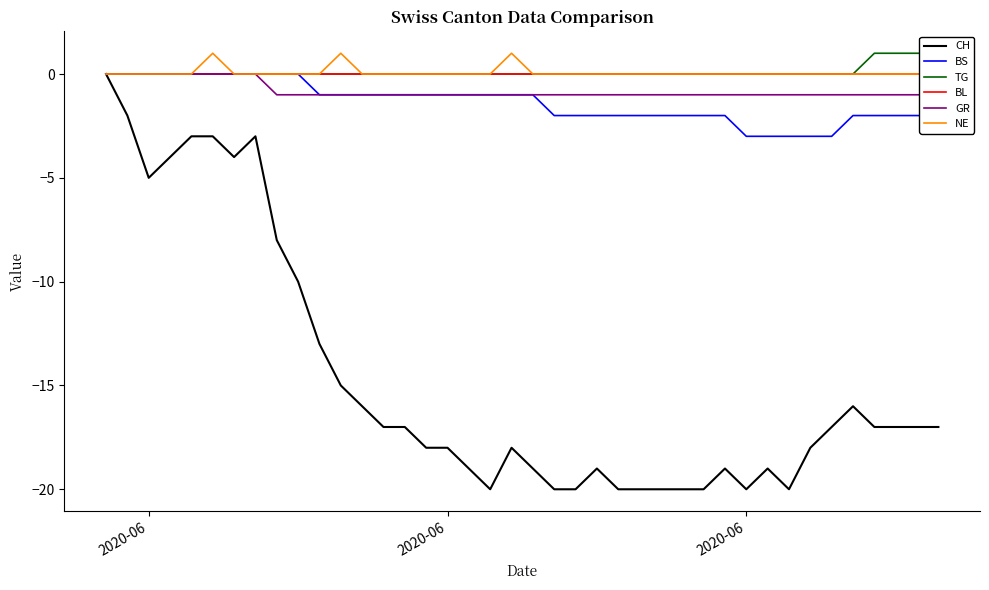

Reading right to left, what are all the values shown in this chart?

CH: -17	-17	-17	-17	-16	-17	-18	-20	-19	-20	-19	-20	-20	-20	-20	-20	-19	-20	-20	-19	-18	-20	-19	-18	-18	-17	-17	-16	-15	-13	-10	-8	-3	-4	-3	-3	-4	-5	-2	0
BS: -2	-2	-2	-2	-2	-3	-3	-3	-3	-3	-2	-2	-2	-2	-2	-2	-2	-2	-2	-1	-1	-1	-1	-1	-1	-1	-1	-1	-1	-1	0	0	0	0	0	0	0	0	0	0
TG: 1	1	1	1	0	0	0	0	0	0	0	0	0	0	0	0	0	0	0	0	0	0	0	0	0	0	0	0	0	0	0	0	0	0	0	0	0	0	0	0
BL: 0	0	0	0	0	0	0	0	0	0	0	0	0	0	0	0	0	0	0	0	0	0	0	0	0	0	0	0	0	0	0	0	0	0	0	0	0	0	0	0
GR: -1	-1	-1	-1	-1	-1	-1	-1	-1	-1	-1	-1	-1	-1	-1	-1	-1	-1	-1	-1	-1	-1	-1	-1	-1	-1	-1	-1	-1	-1	-1	-1	0	0	0	0	0	0	0	0
NE: 0	0	0	0	0	0	0	0	0	0	0	0	0	0	0	0	0	0	0	0	1	0	0	0	0	0	0	0	1	0	0	0	0	0	1	0	0	0	0	0